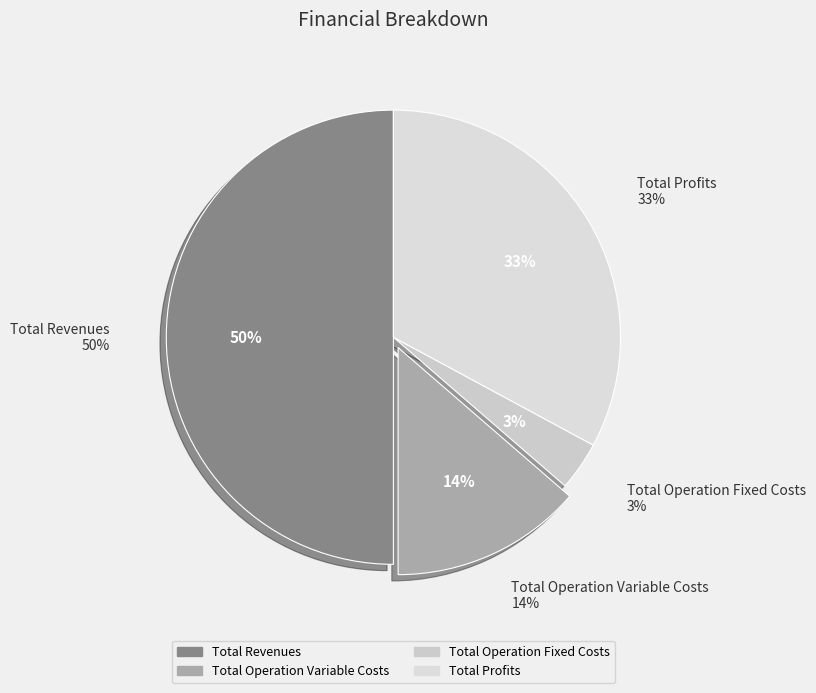

How much of the chart is everything except Total Operation Fixed Costs?

96.5%